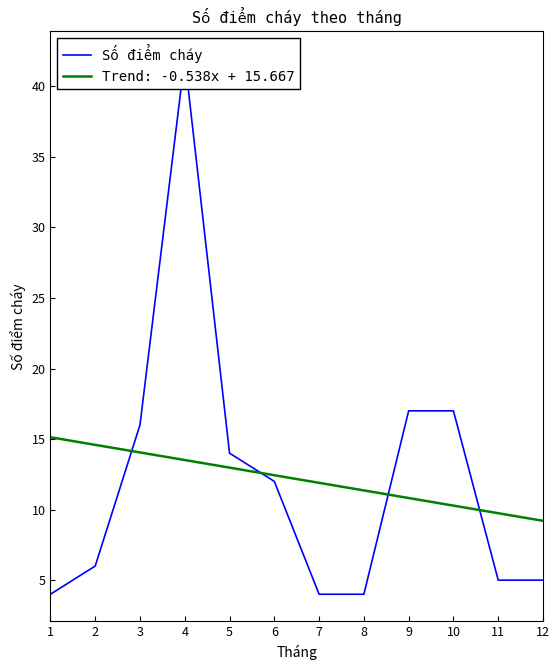

List the labels in order of value, largest first.

4, 9, 10, 3, 5, 6, 2, 11, 12, 1, 7, 8